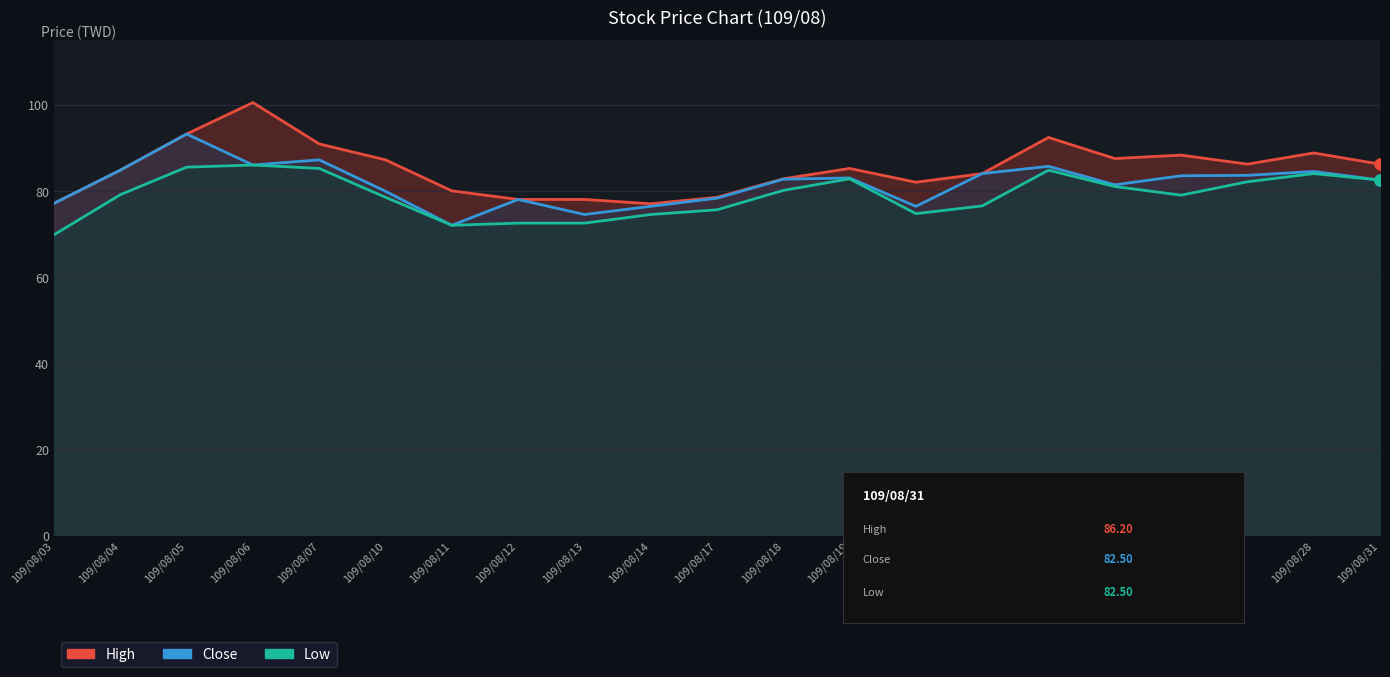

True or false: High and Low intersect in this chart.

False